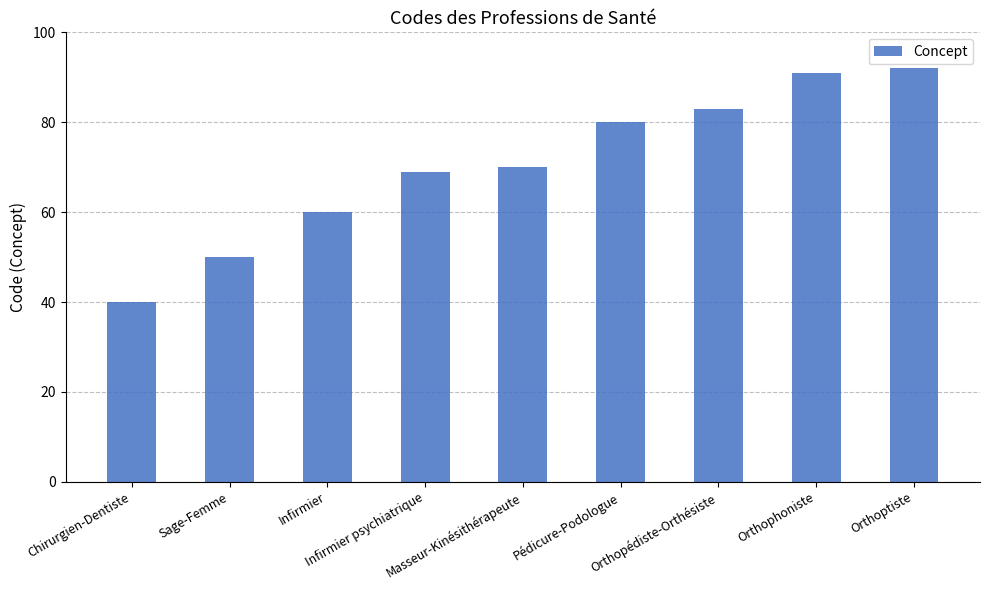

Does the chart contain stacked bars?

No